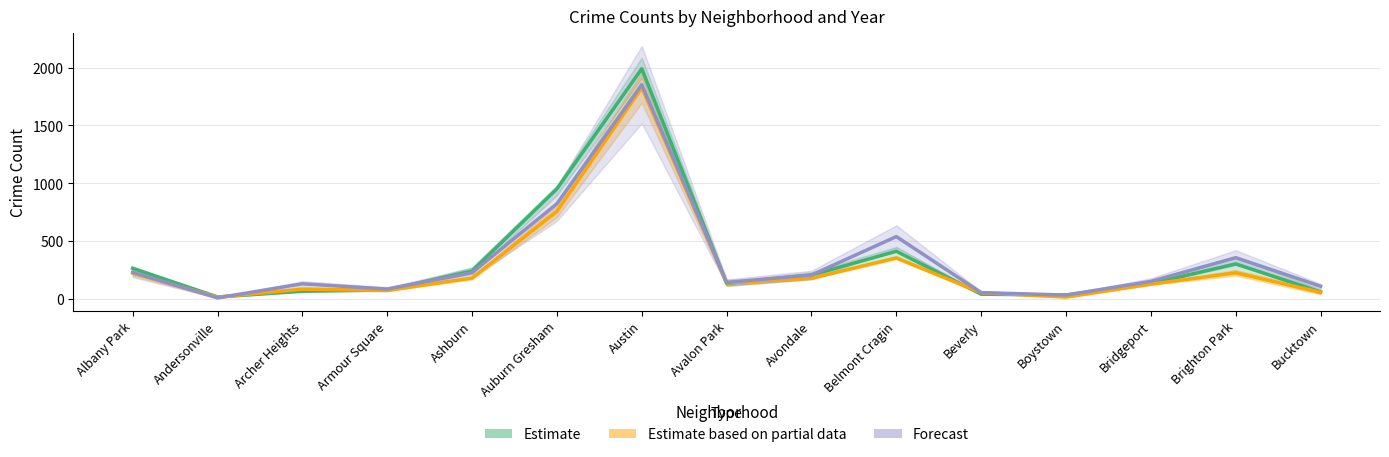

Read the Estimate based on partial data value at Avalon Park.

140.5